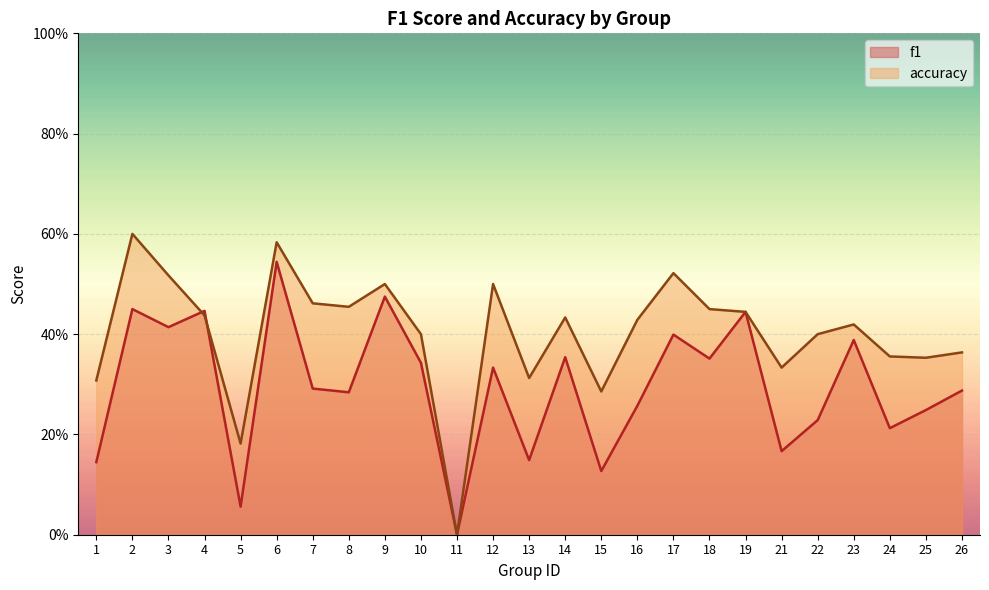

Which series has the widest spread of values?

accuracy